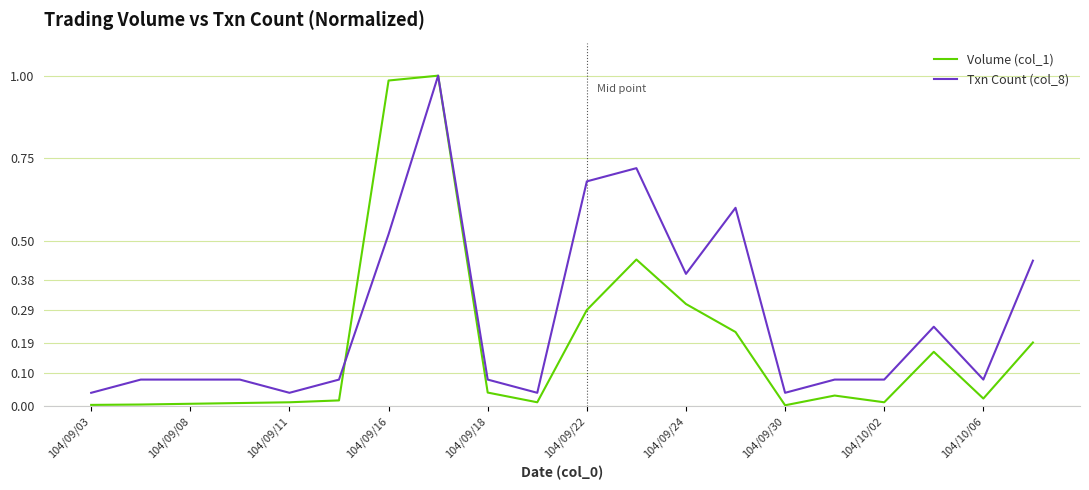

Which series has the largest total across all categories?

Txn Count (col_8)